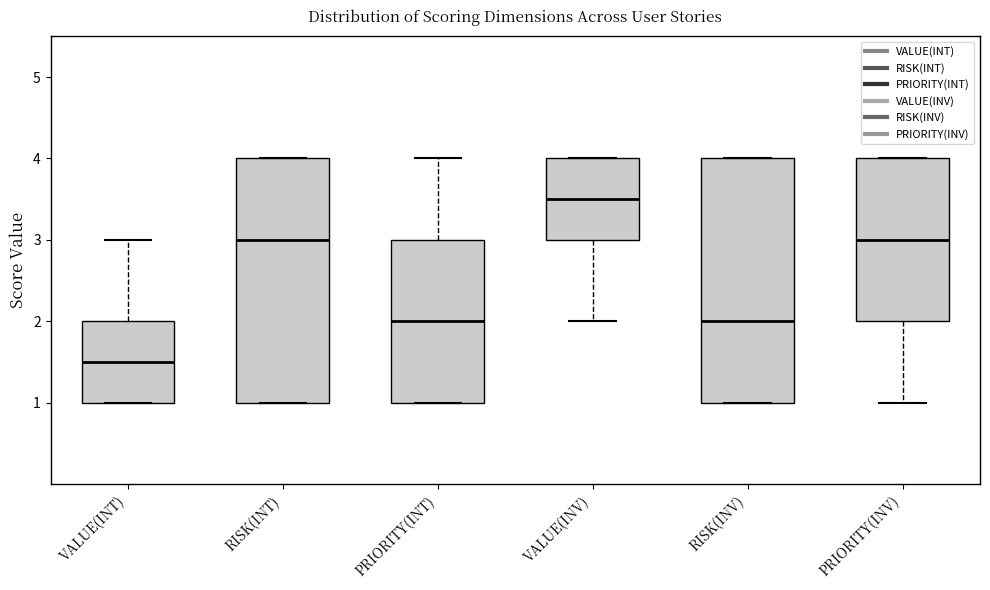

Reading left to right, transcribe this box plot: for each box, give where its median line is, the range the box spans, and where its two whiskers end, as read against the y-axis. The values are not printed on the chart, so give them approximately, as read against the axis.

VALUE(INT): median 1.5, box 1.0 to 2.0, whiskers 1.0 to 3.0
RISK(INT): median 3.0, box 1.0 to 4.0, whiskers 1.0 to 4.0
PRIORITY(INT): median 2.0, box 1.0 to 3.0, whiskers 1.0 to 4.0
VALUE(INV): median 3.5, box 3.0 to 4.0, whiskers 2.0 to 4.0
RISK(INV): median 2.0, box 1.0 to 4.0, whiskers 1.0 to 4.0
PRIORITY(INV): median 3.0, box 2.0 to 4.0, whiskers 1.0 to 4.0